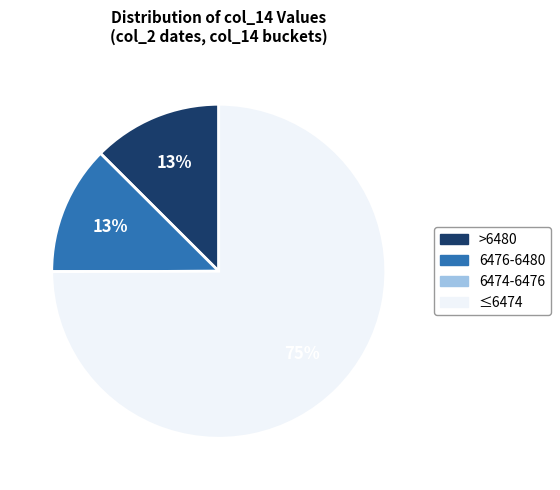

To the nearest percent, what is the average slice percentage?

25%